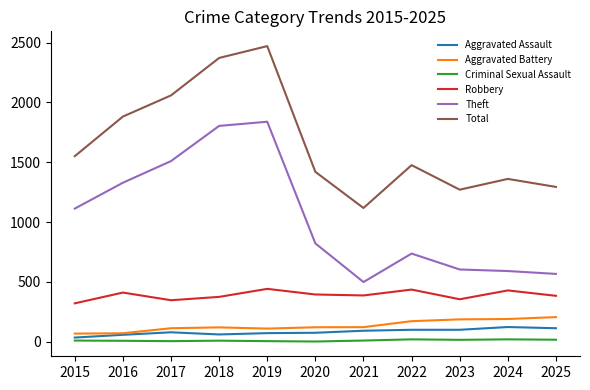

What is the highest value of the Total series?

2471